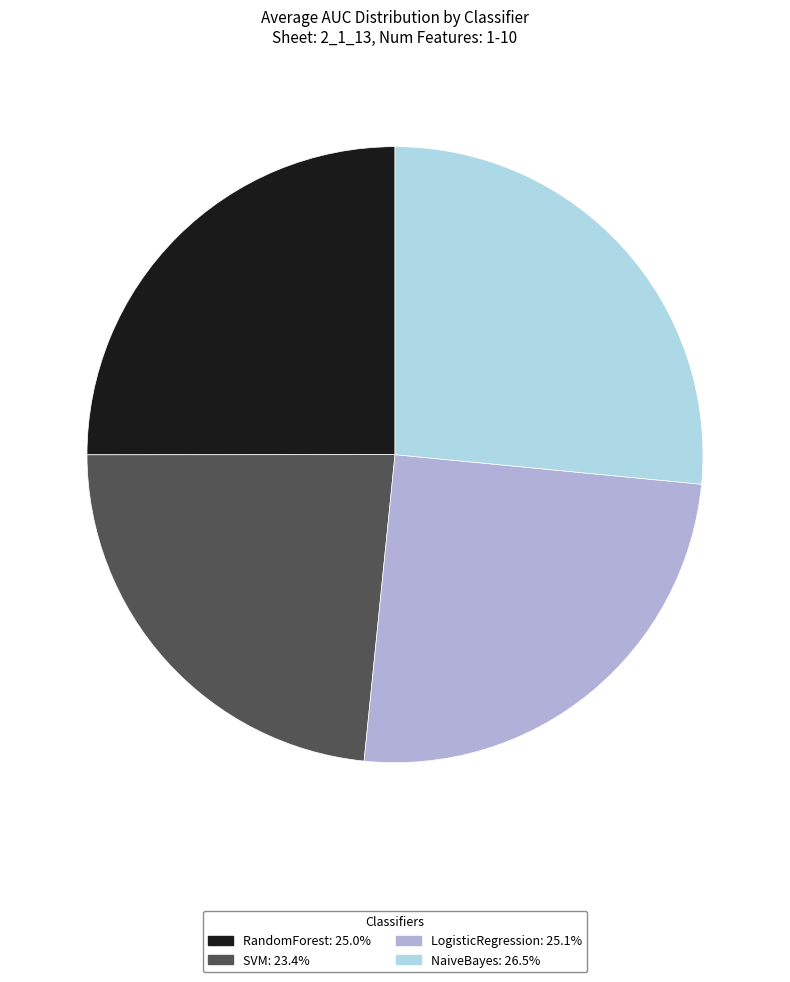

How many segments does this pie chart have?

4